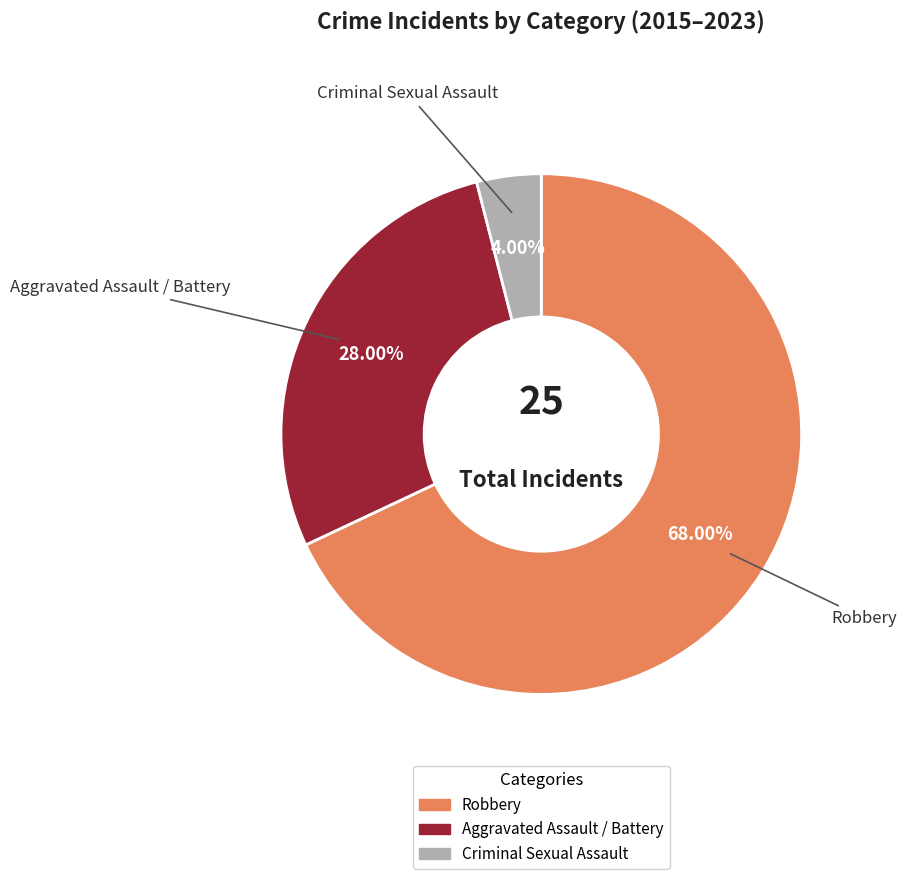

Is there any slice that represents more than half of the pie?

Yes